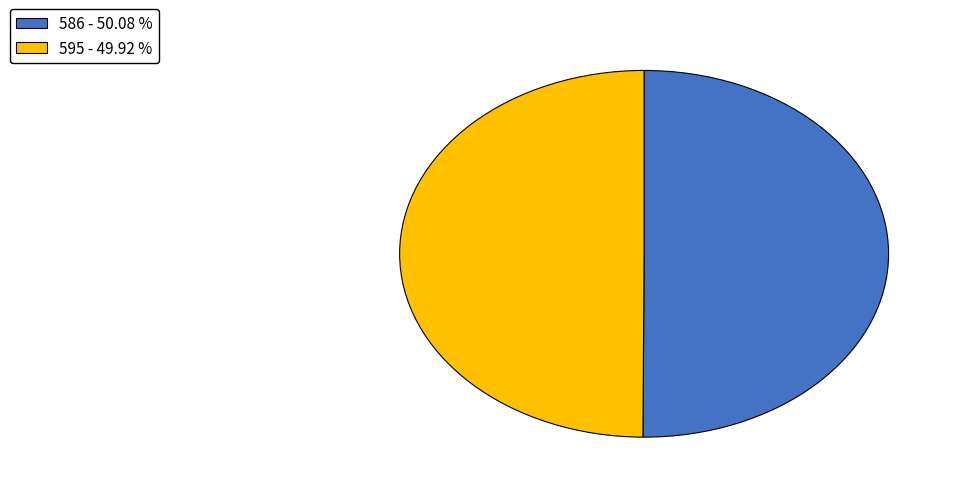

Combined, do 586 and 595 account for over 50%?

Yes